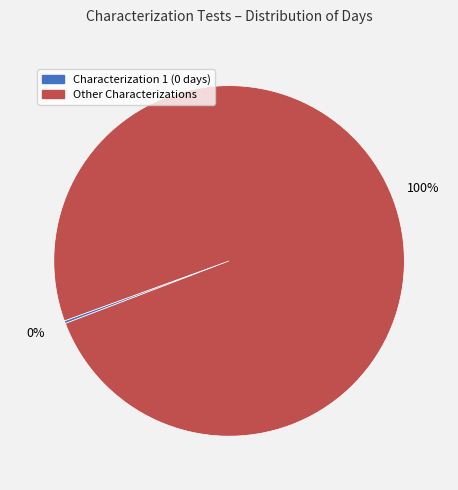

Does any single category account for the majority?

Yes